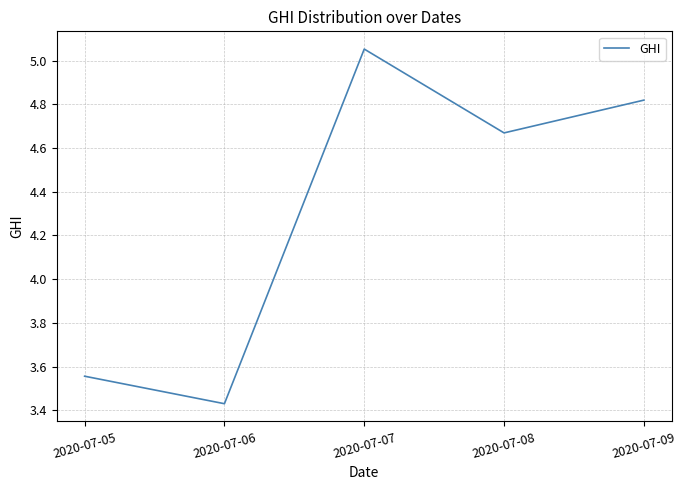

Is this an area chart (filled region under the line)?

No